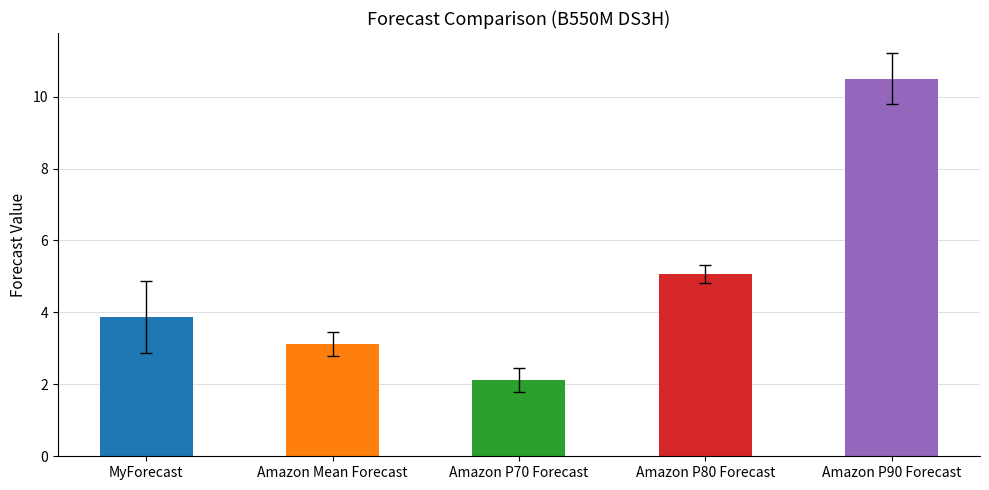

The value at Amazon Mean Forecast is 0.7. True or false?

False